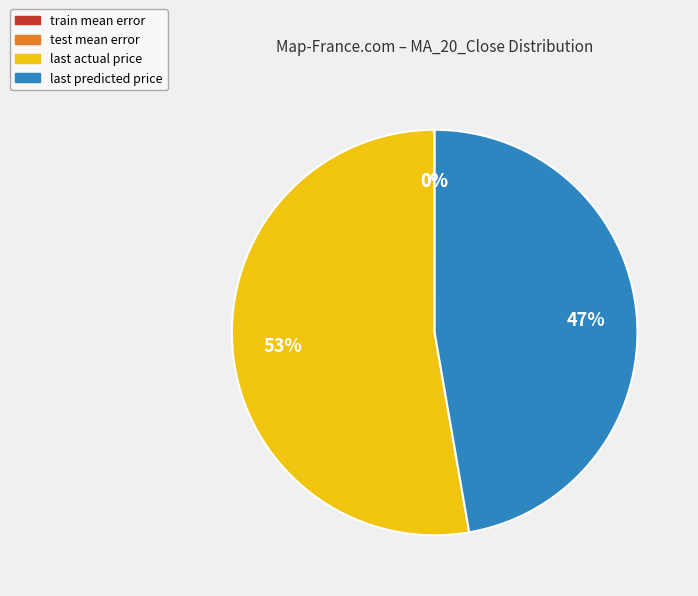

Which category has the biggest portion of the pie?

last actual price